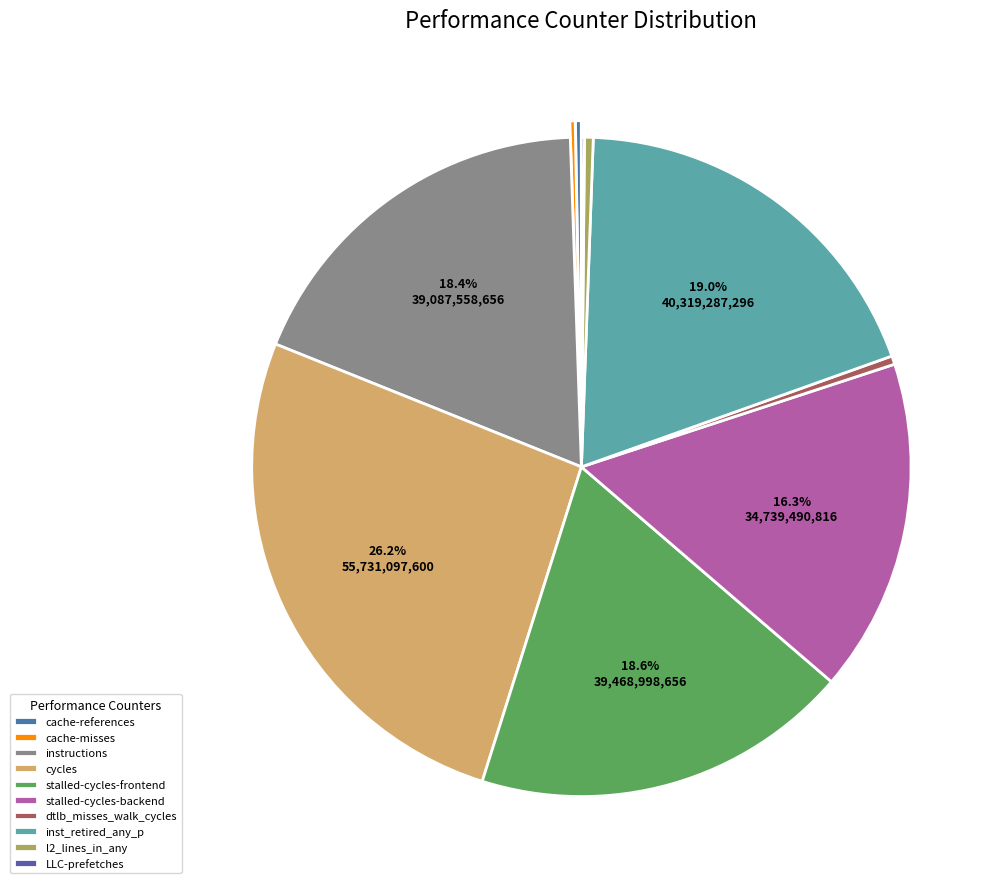

Does cache-misses account for over 50% of the chart?

No